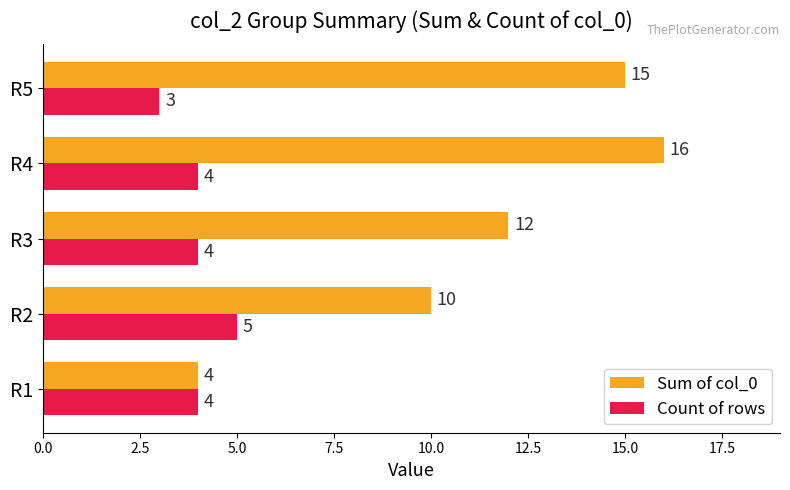

What is the difference between the second highest and second lowest values in the Sum of col_0 series?

5